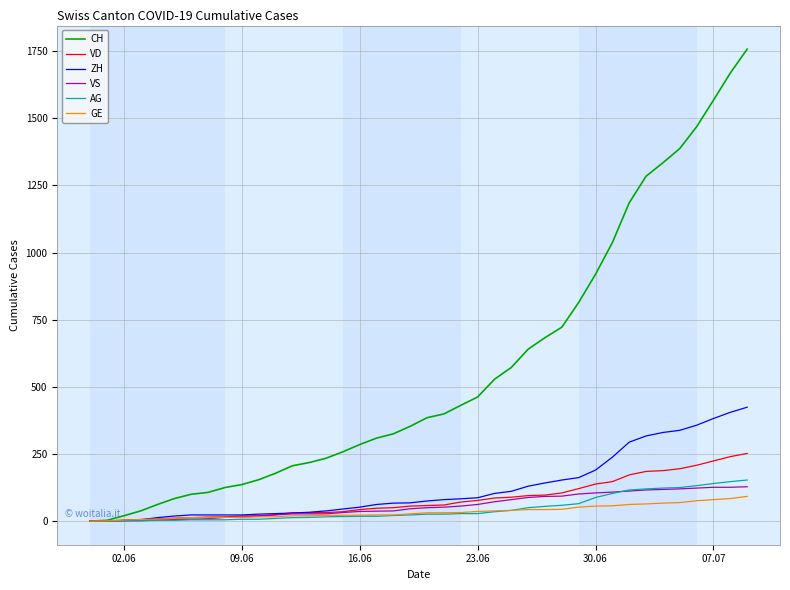

Is this an area chart (filled region under the line)?

No